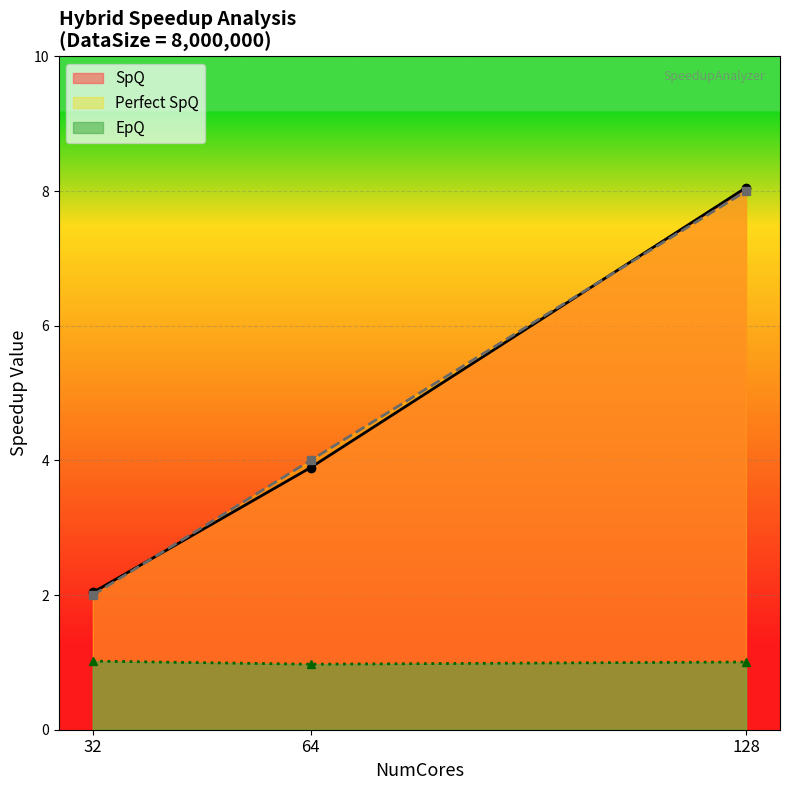

Reading left to right, extract all data points from this chart.

SpQ: 2.0	3.9	8.1
Perfect SpQ: 2.0	4.0	8.0
EpQ: 1.0	1.0	1.0